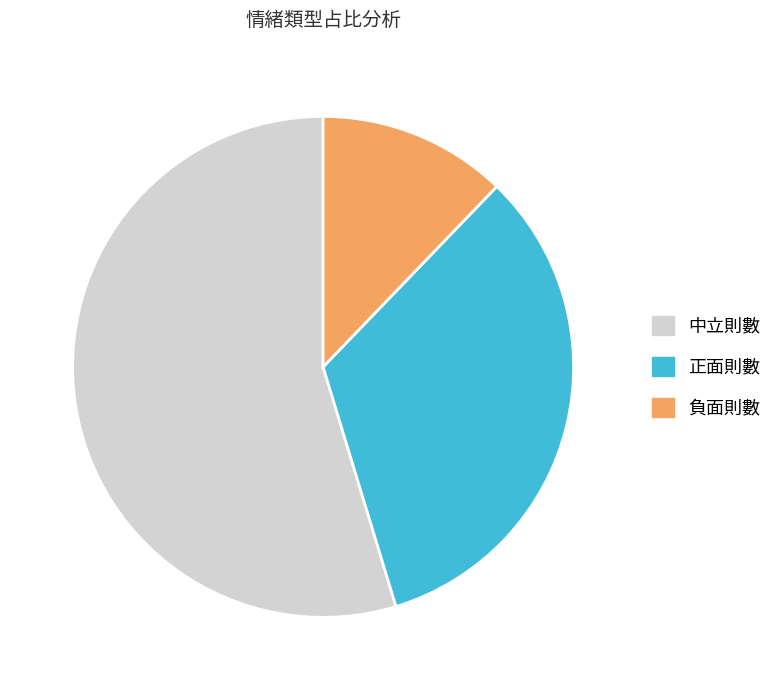

The 中立則數 slice represents 55% of the pie. True or false?

True